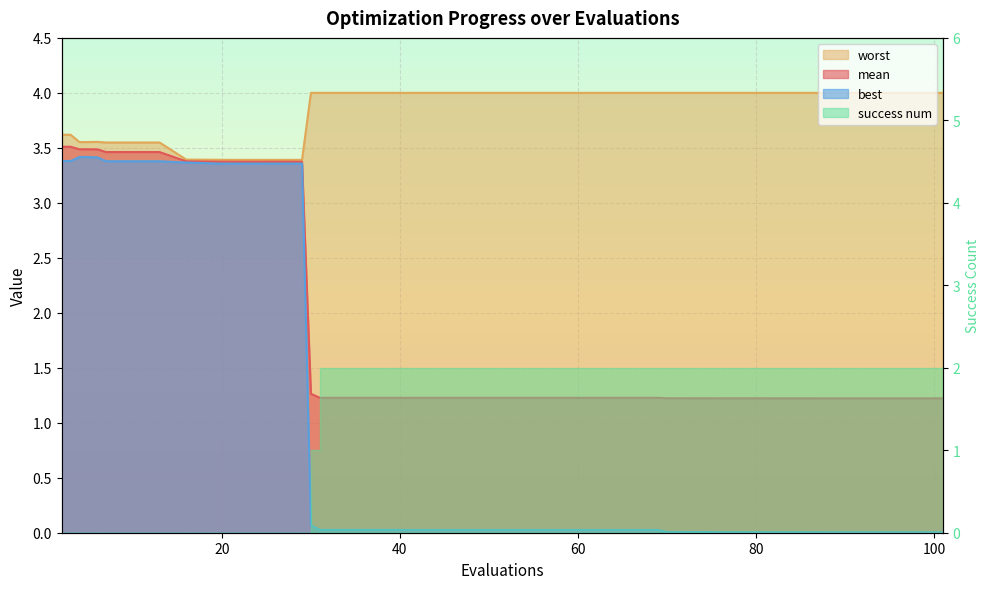

True or false: mean and worst intersect in this chart.

False